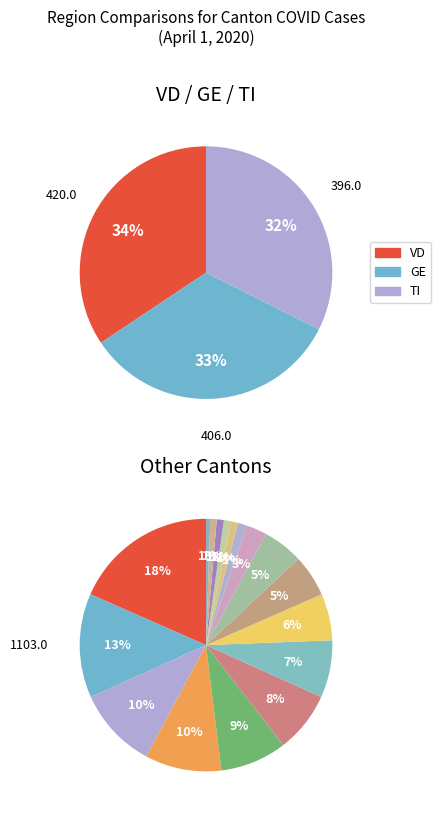

How many slices are in this pie chart?

20